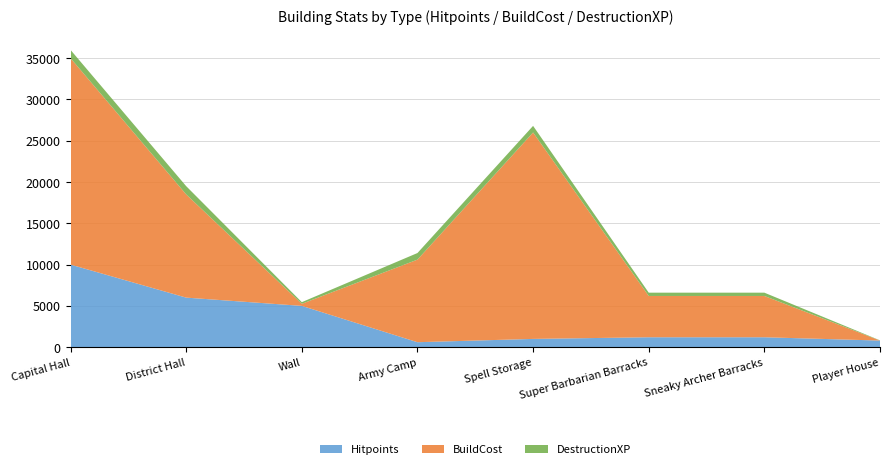

Reading left to right, list all the values displayed in this chart.

Hitpoints: Capital Hall=10000	District Hall=6000	Wall=5000	Army Camp=600	Spell Storage=1000	Super Barbarian Barracks=1200	Sneaky Archer Barracks=1200	Player House=800
BuildCost: Capital Hall=25000	District Hall=12500	Wall=250	Army Camp=10000	Spell Storage=25000	Super Barbarian Barracks=5000	Sneaky Archer Barracks=5000	Player House=0
DestructionXP: Capital Hall=1000	District Hall=1000	Wall=200	Army Camp=800	Spell Storage=800	Super Barbarian Barracks=400	Sneaky Archer Barracks=400	Player House=25